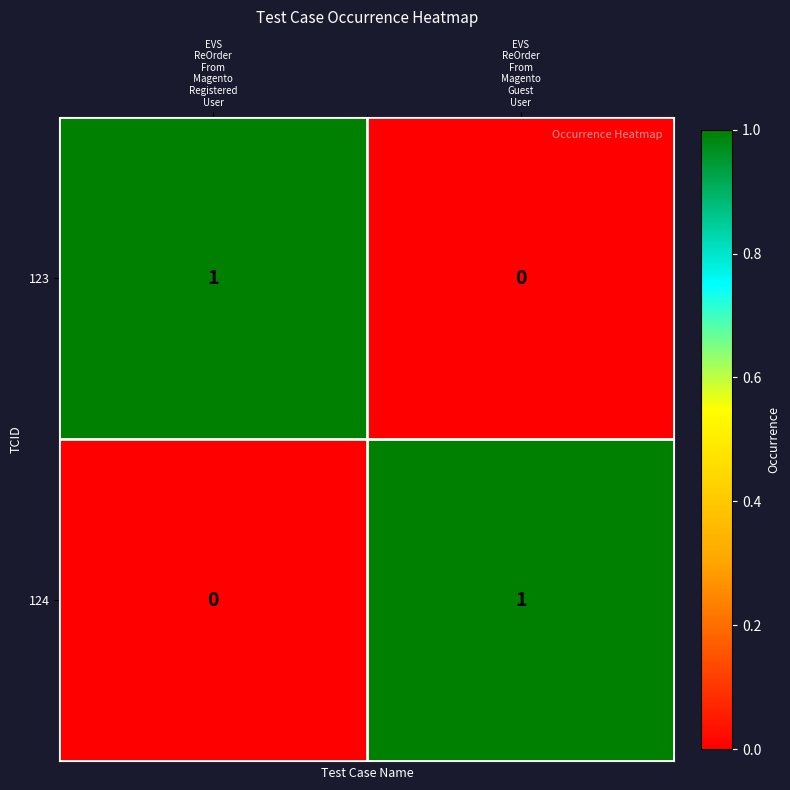

Reading left to right, list all the values displayed in this chart.

123: 1	0
124: 0	1